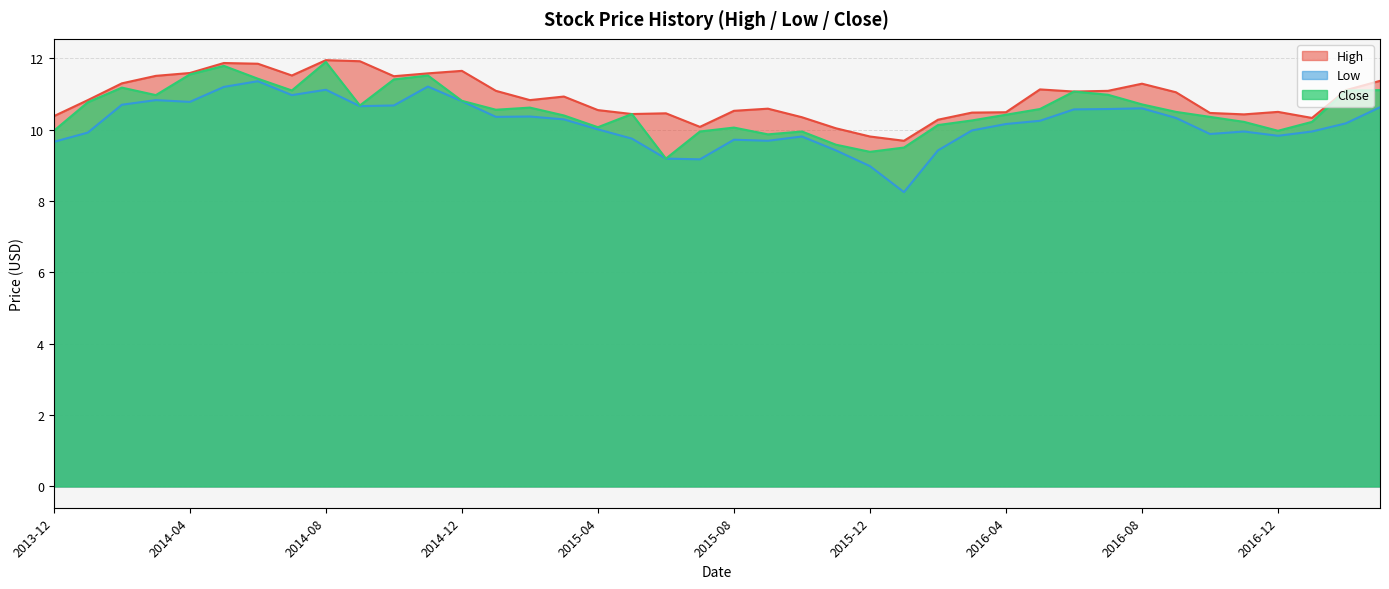

How many interior local valleys does the Close series have?

9